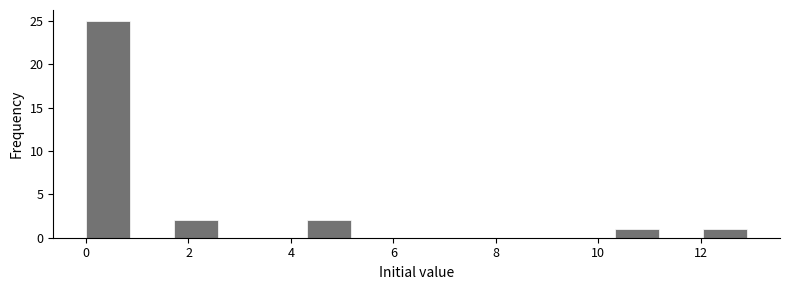

Which range on the x-axis has the tallest bar?

0.0 to 0.8